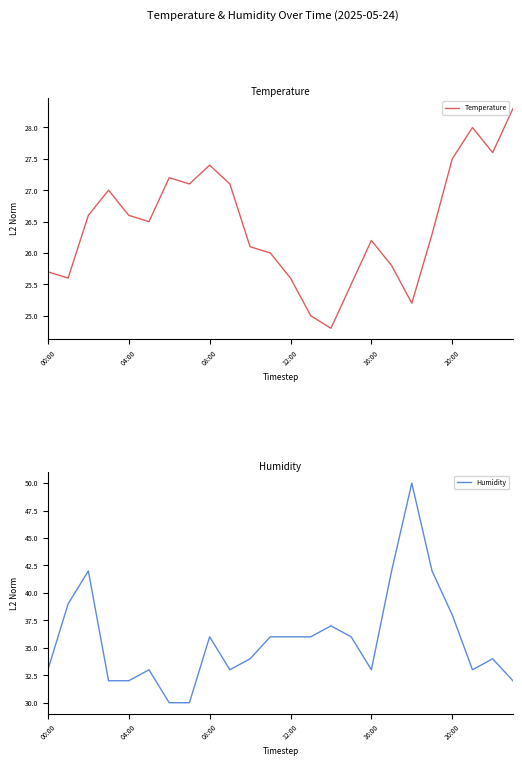

What is the value of the Humidity point at the 2nd from the left?

39.0